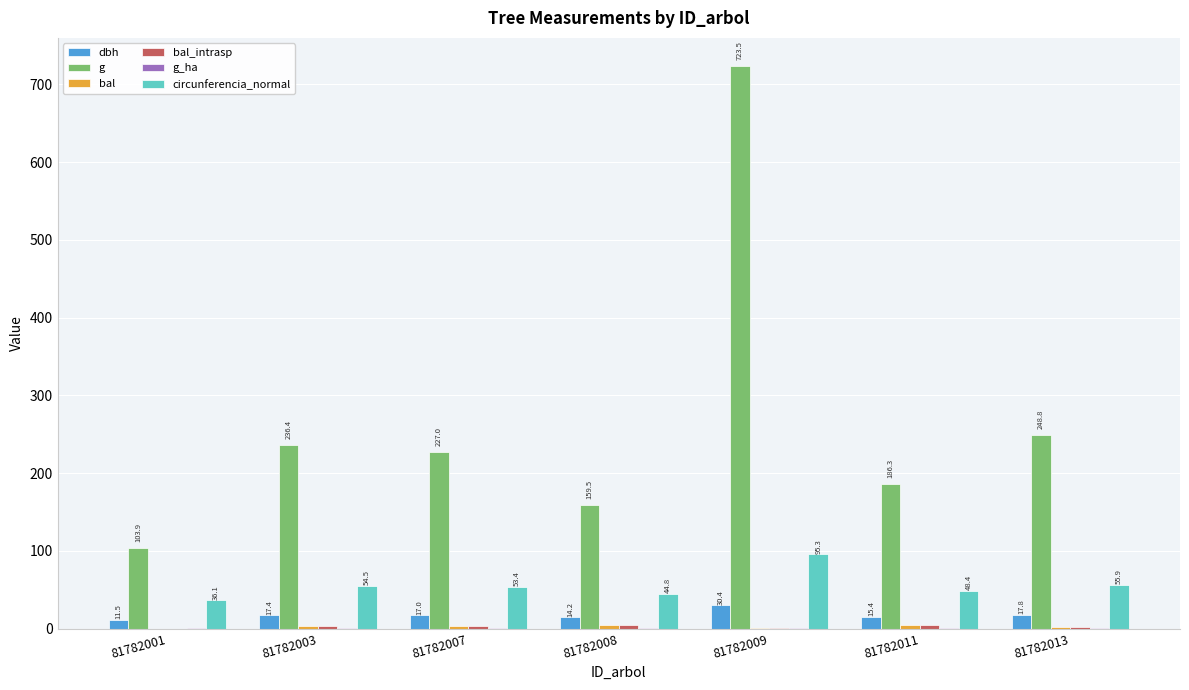

Between 81782007 and 81782011, which series saw the biggest shift?

g